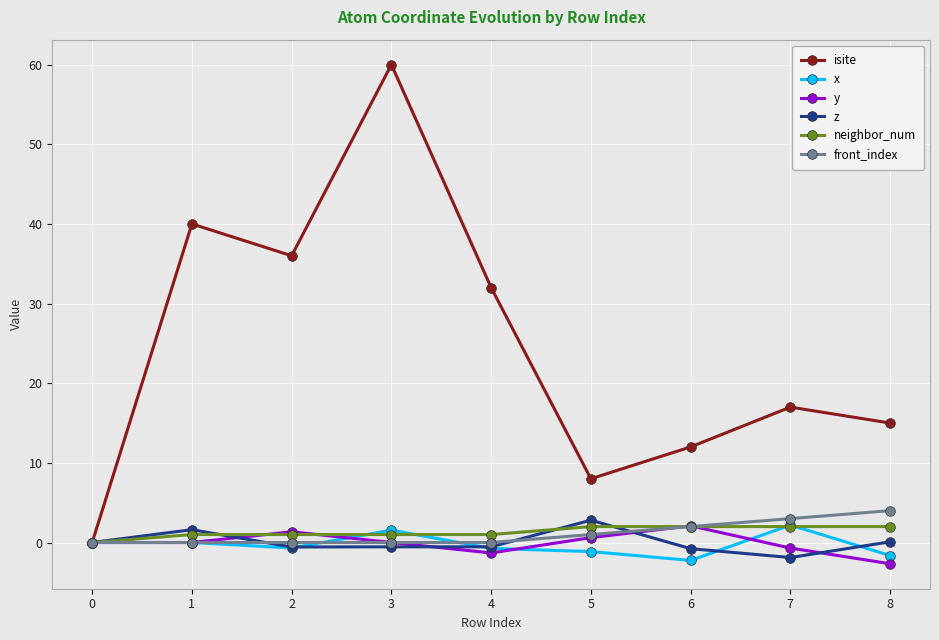

Which series has the widest spread of values?

isite